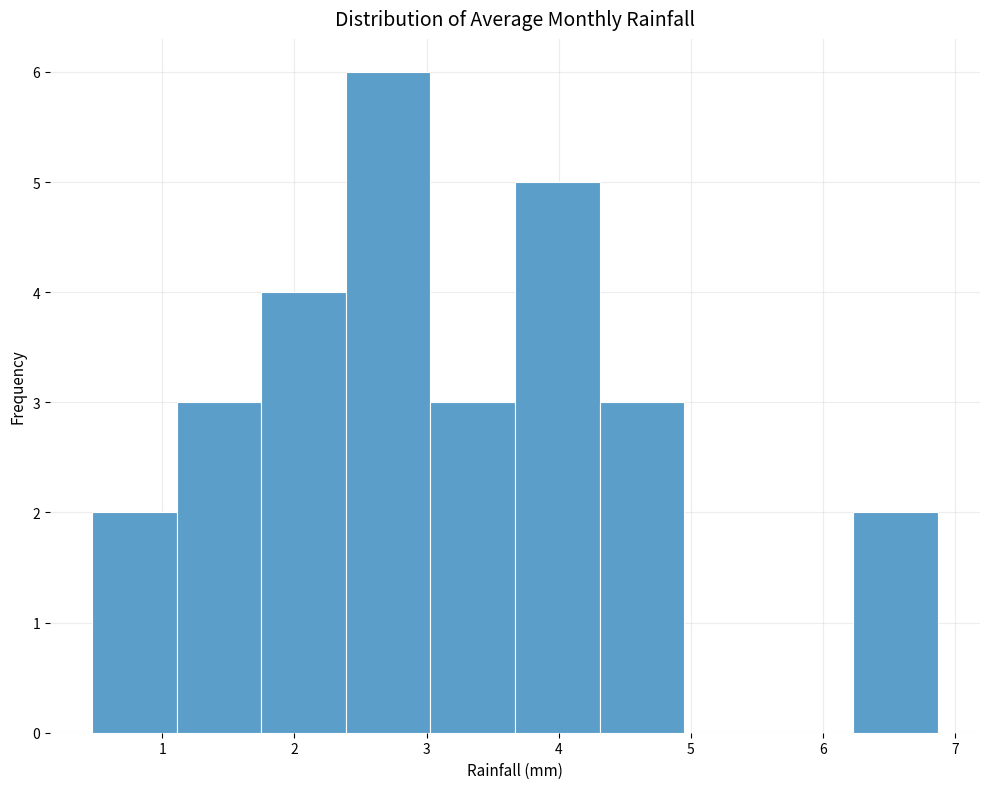

Reading left to right, list every bar in this chart as the range it spans on the x-axis followed by its height. Neither the bar edges nor the heights are printed on the chart, so give them approximately, as read against the axes.

0.47 to 1.11: 2
1.11 to 1.75: 3
1.75 to 2.39: 4
2.39 to 3.03: 6
3.03 to 3.67: 3
3.67 to 4.31: 5
4.31 to 4.95: 3
4.95 to 5.59: 0
5.59 to 6.23: 0
6.23 to 6.87: 2